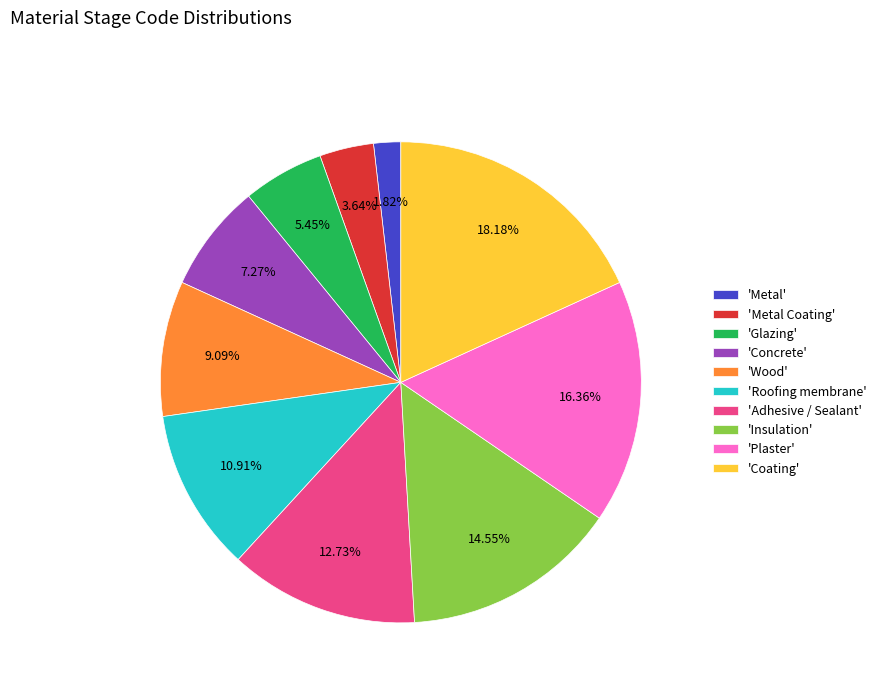

Does any single category account for the majority?

No